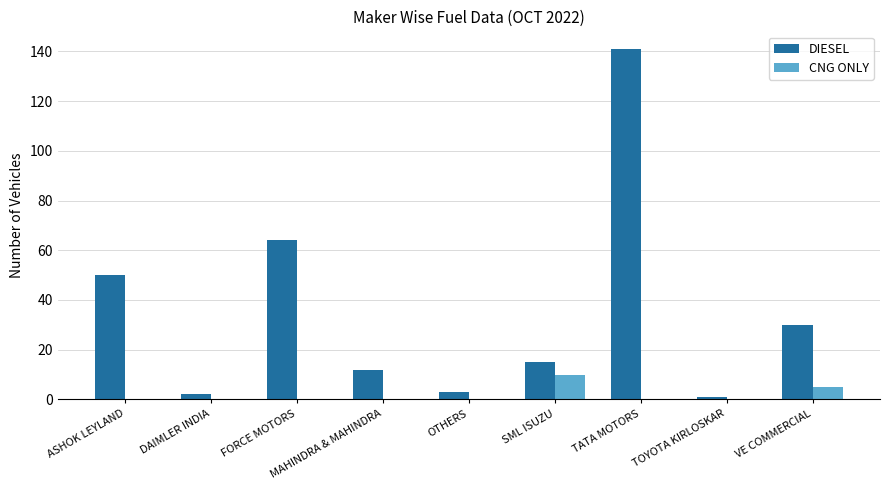

Reading right to left, what are all the values shown in this chart?

DIESEL: 30	1	141	15	3	12	64	2	50
CNG ONLY: 5	0	0	10	0	0	0	0	0